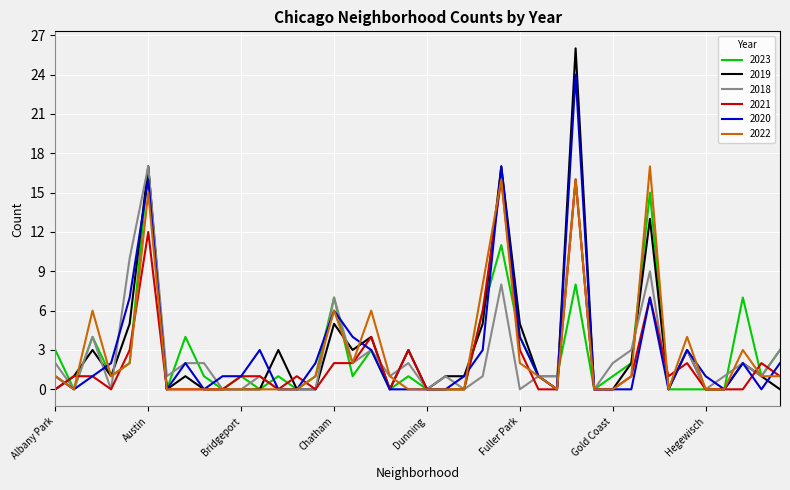

Reading left to right, what are all the values shown in this chart?

2023: 3	0	4	1	2	17	0	4	1	0	1	0	1	0	1	7	1	3	0	1	0	0	0	6	11	4	1	1	8	0	1	2	15	0	0	0	0	7	1	3
2019: 0	1	3	1	5	17	0	1	0	0	0	0	3	0	0	5	3	4	0	3	0	1	1	5	17	5	1	0	26	0	0	2	13	0	3	0	0	2	1	0
2018: 2	0	4	0	10	17	1	2	2	0	0	1	0	0	0	7	2	3	1	2	0	1	0	1	8	0	1	1	16	0	2	3	9	0	3	0	1	2	1	3
2021: 0	1	1	0	3	12	0	0	0	0	1	1	0	1	0	2	2	4	0	3	0	0	0	6	16	3	0	0	16	0	0	1	7	1	2	0	0	0	2	1
2020: 1	0	1	2	7	16	0	2	0	1	1	3	0	0	2	6	4	3	0	0	0	0	1	3	17	4	1	0	24	0	0	0	7	0	3	1	0	2	0	2
2022: 1	0	6	1	2	15	0	0	0	0	0	0	0	0	1	6	2	6	1	0	0	0	0	8	16	2	1	0	16	0	0	1	17	0	4	0	0	3	1	1